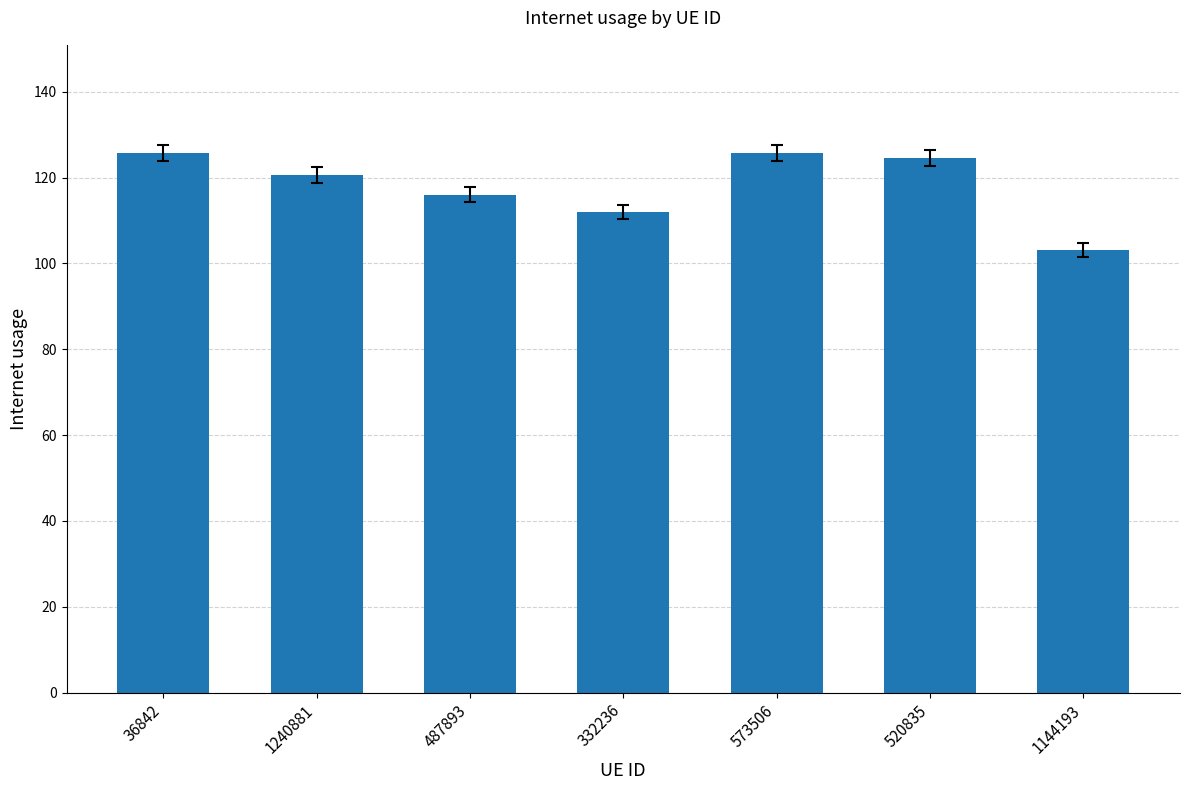

What is the average value?

118.3